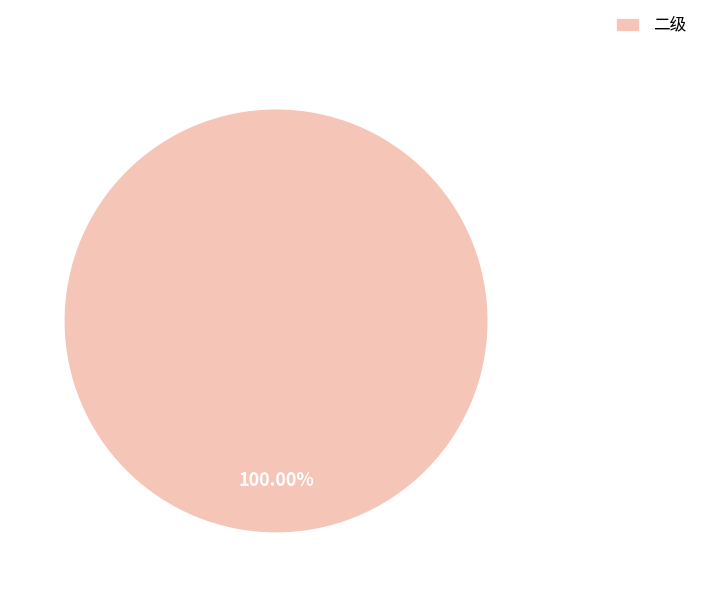

To the nearest percent, what portion does 二级 represent?

100%